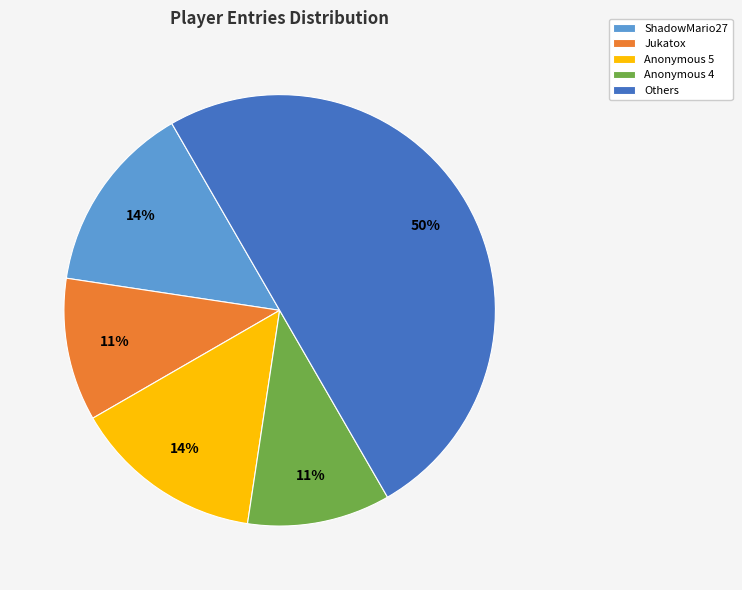

Do Anonymous 4 and ShadowMario27 together represent more than half of the pie?

No